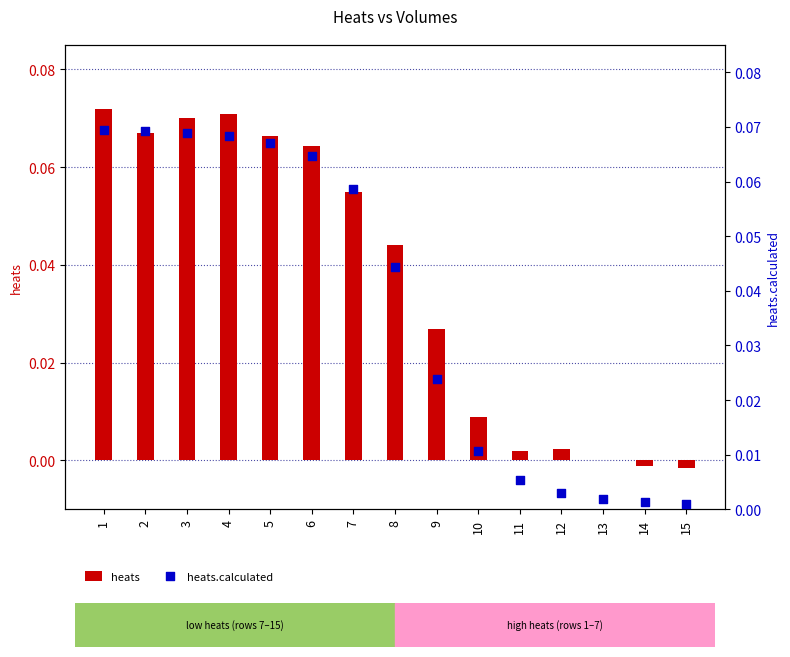

Which series has the largest total across all categories?

heats.calculated